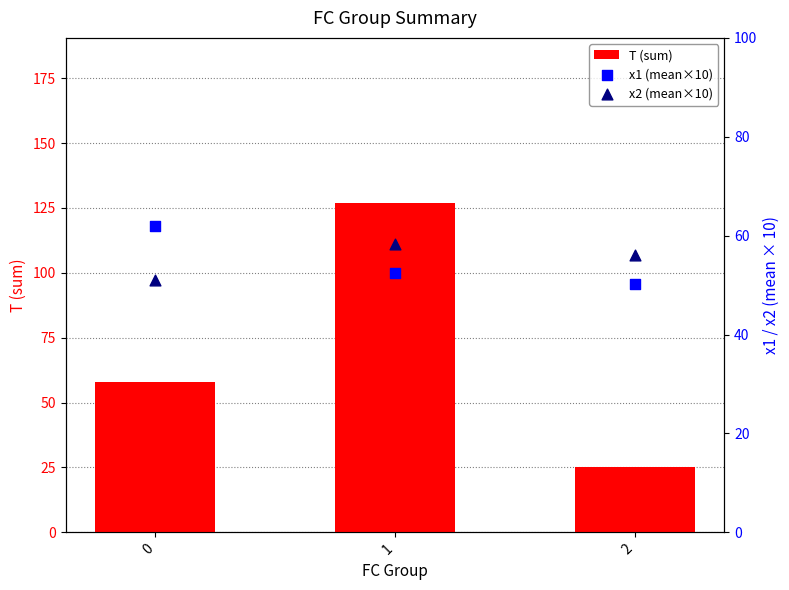

What is the total value across all series at 1?

237.7